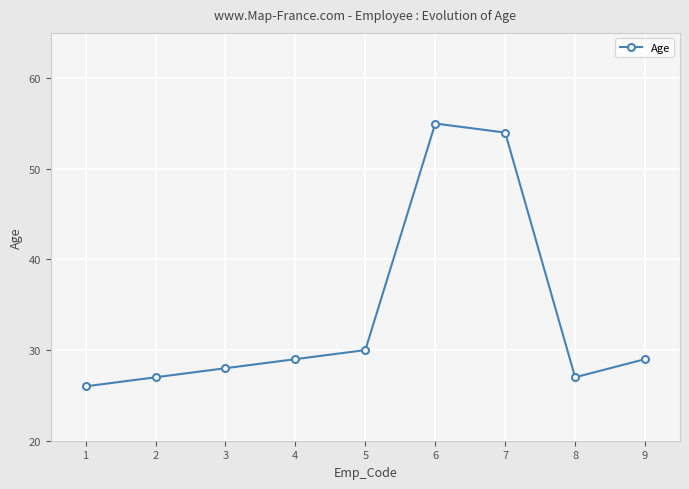

How many values are below 29?

4